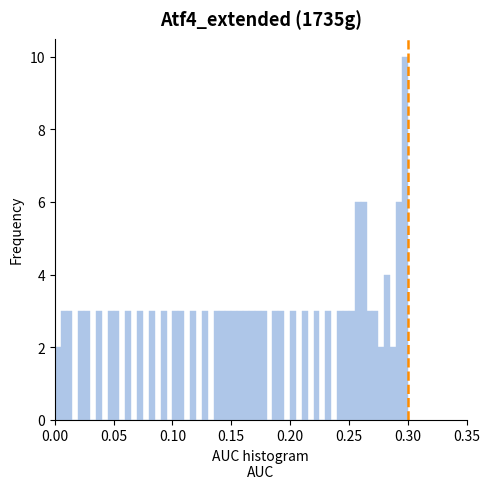

Around what value on the x-axis is the tallest bar? Give the approximate position of its centre, as read against the axis.

0.300